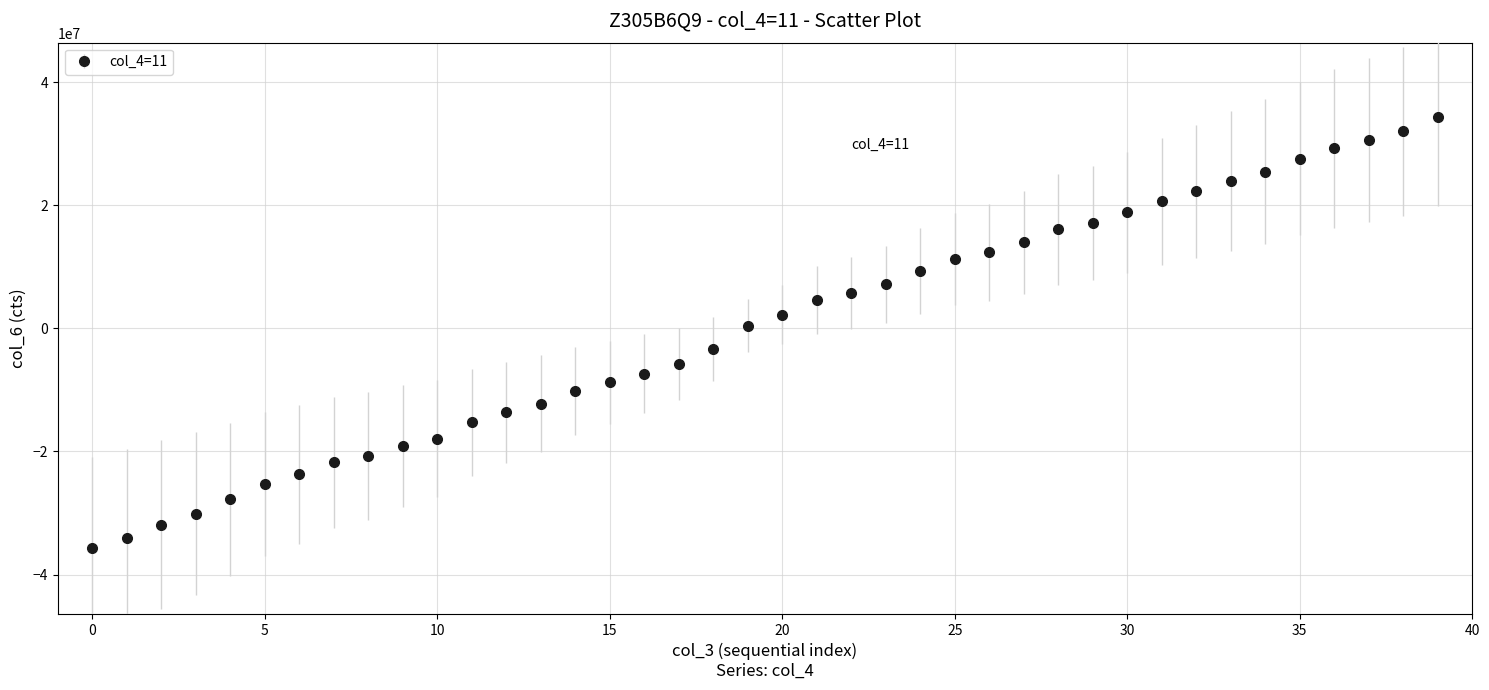

What is the value of the 13th point from the left?

-13647865